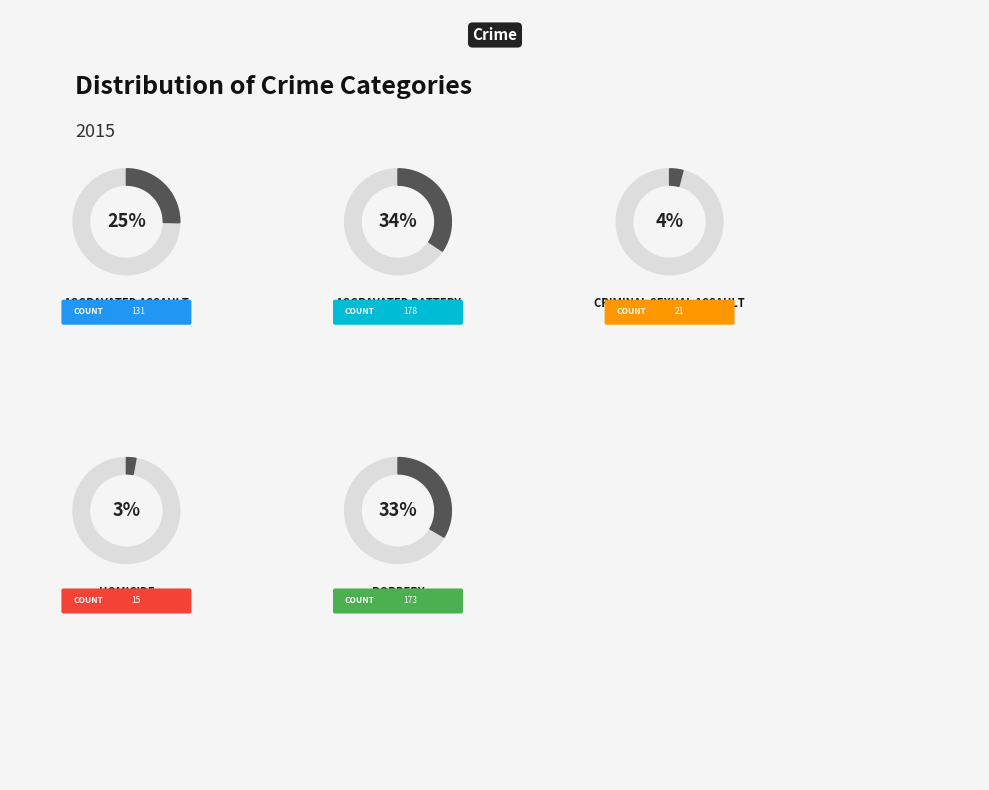

Rank the categories by value from lowest to highest.

Homicide, Criminal Sexual Assault, Aggravated Assault, Robbery, Aggravated Battery